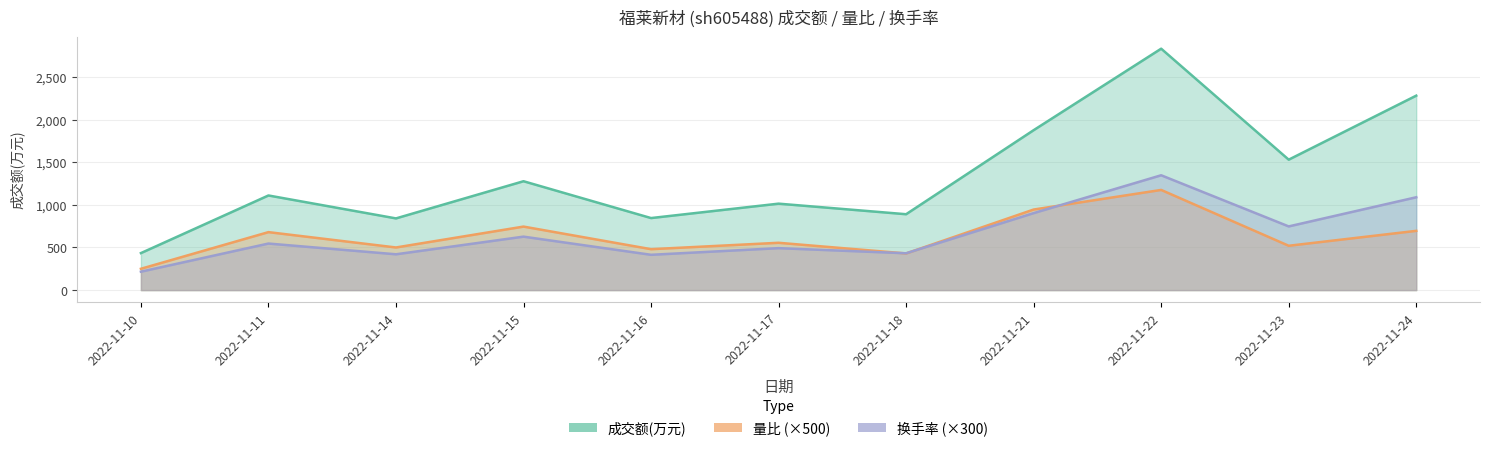

The 换手率 series shows 1089.0 at 2022-11-24. True or false?

True